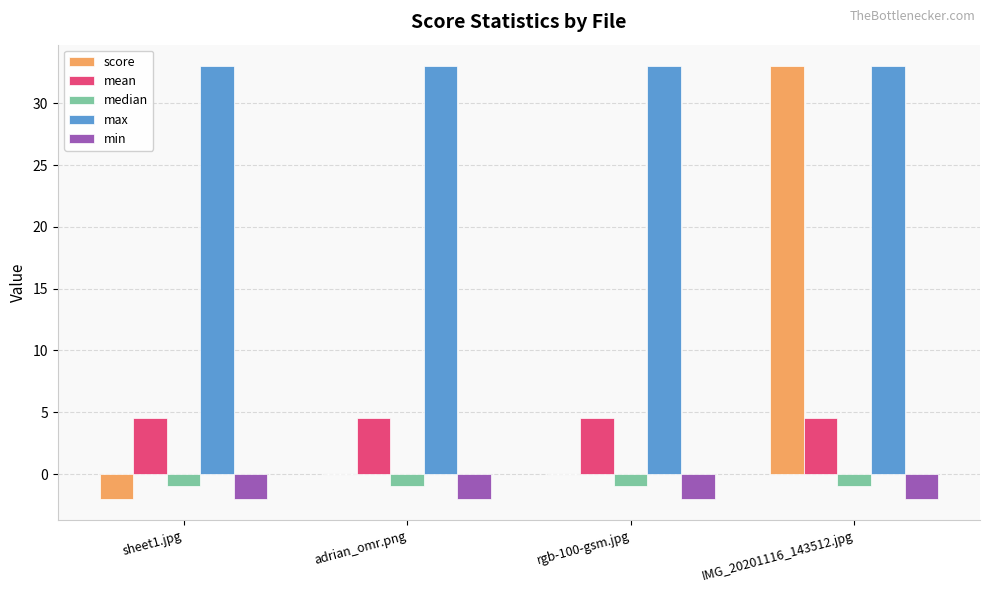

Is it true that min equals -3.2 at sheet1.jpg?

False